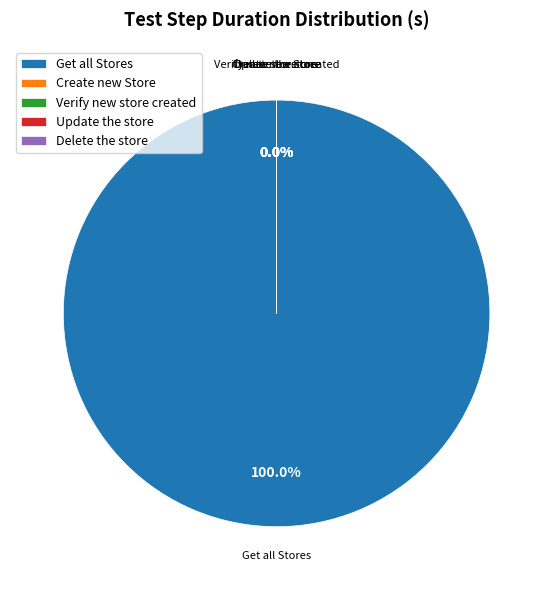

The Get all Stores slice represents 100% of the pie. True or false?

True